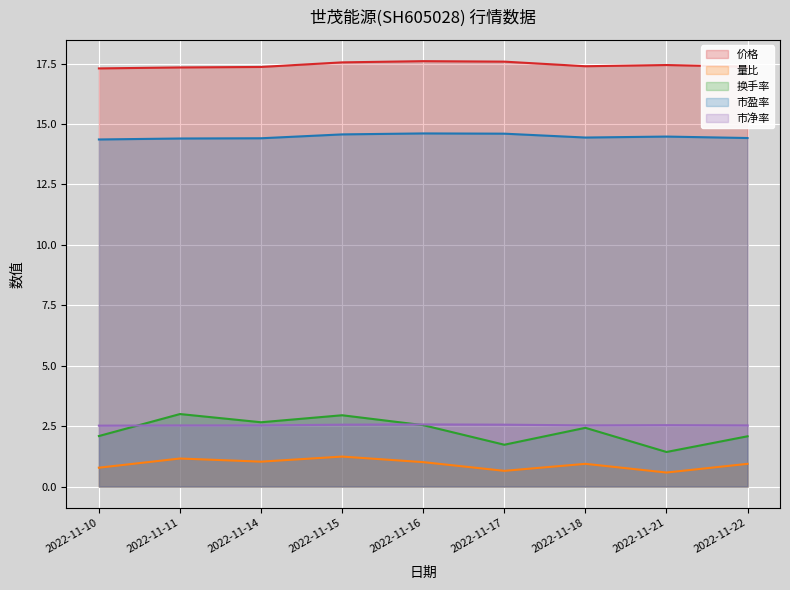

Where is 价格 nearest to the value 17?

2022-11-10